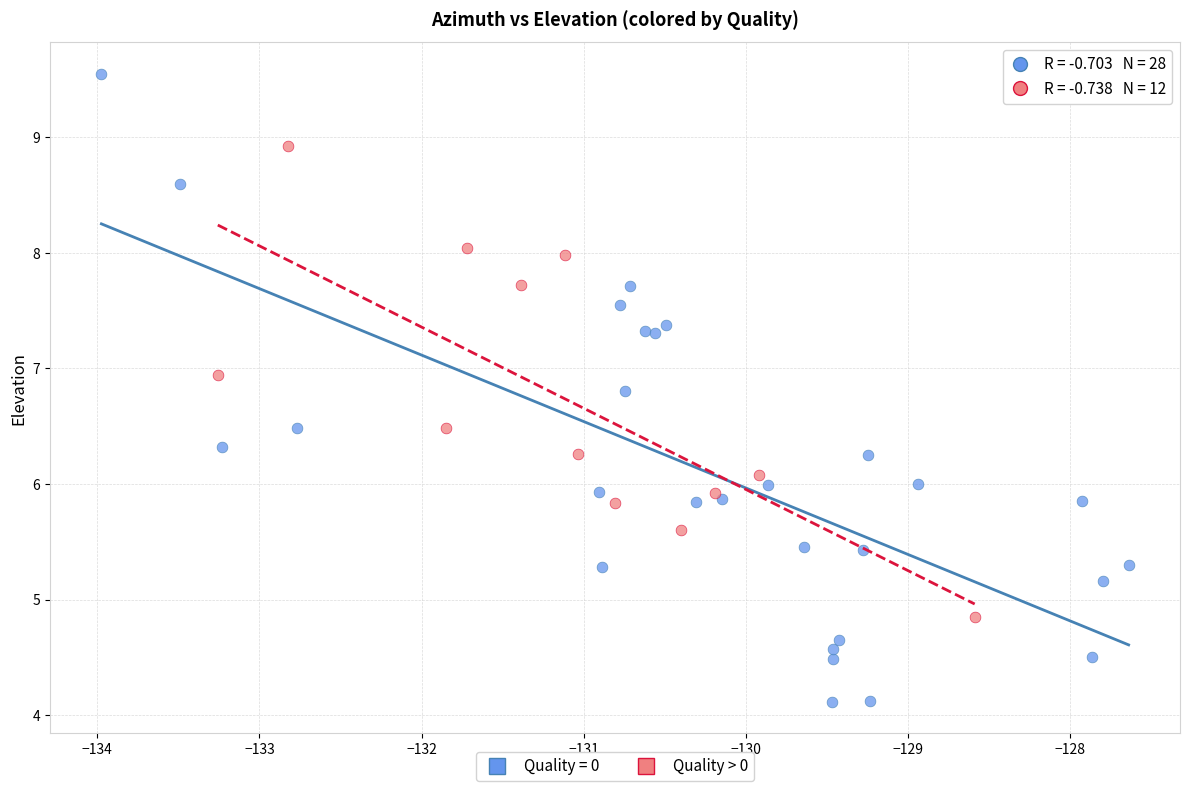

Which series contains the lowest Y value?

Quality = 0